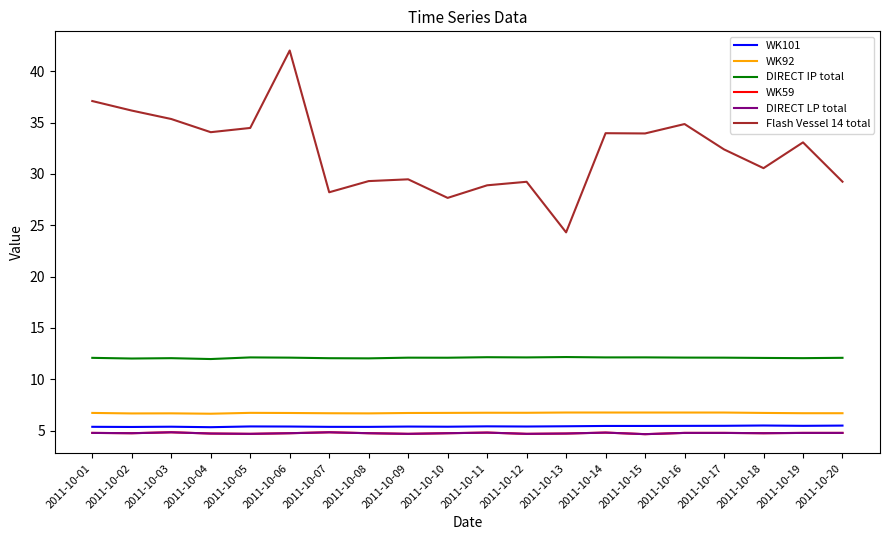

Rank the series by their maximum value, from lowest to highest.

WK59, DIRECT LP total, WK101, WK92, DIRECT IP total, Flash Vessel 14 total